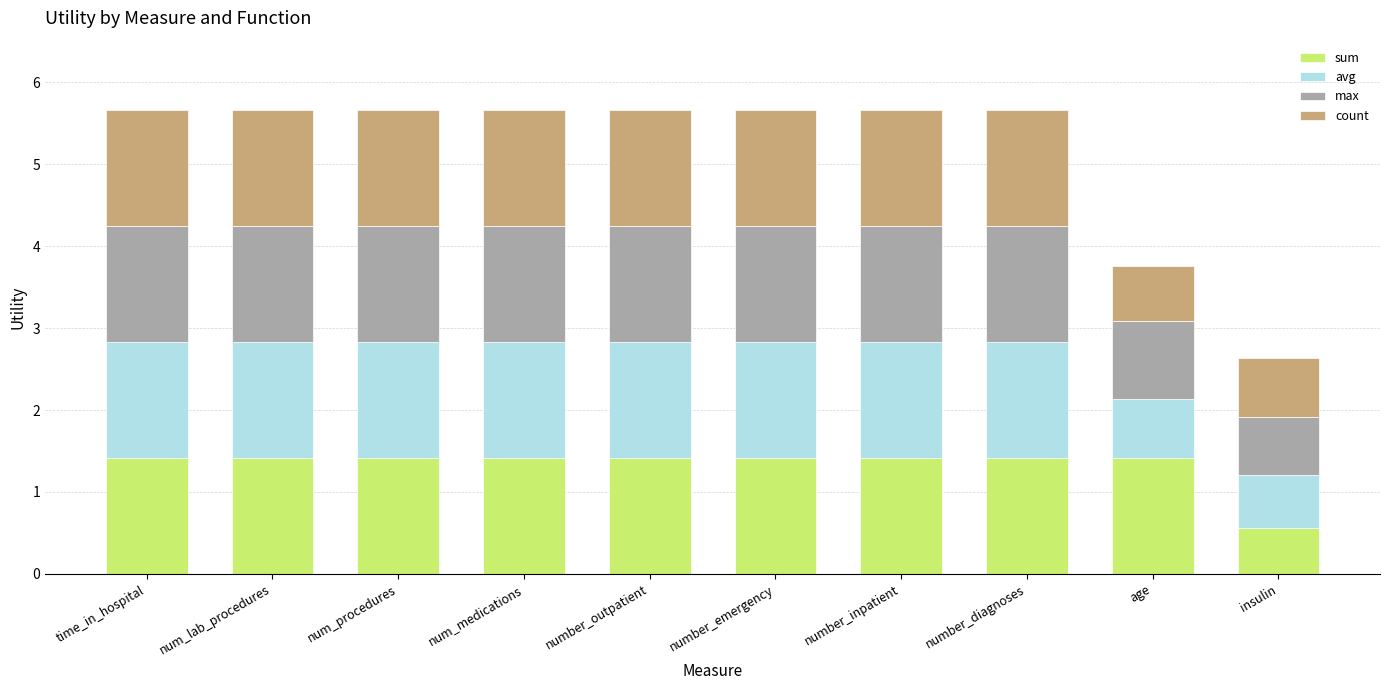

What is the minimum value for sum?

0.6